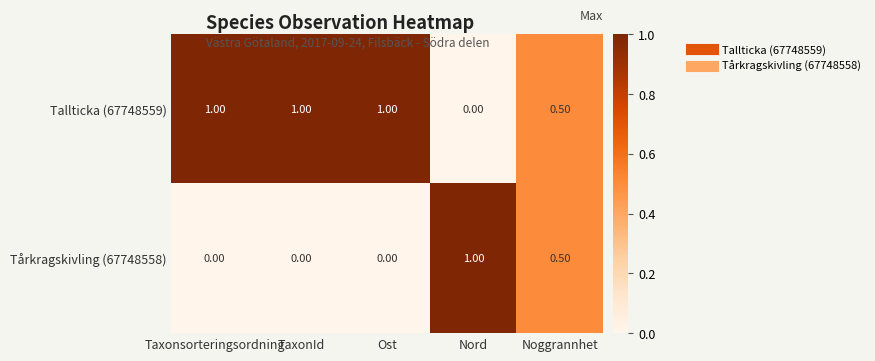

What is the difference between the highest and lowest values at TaxonId?

1.0